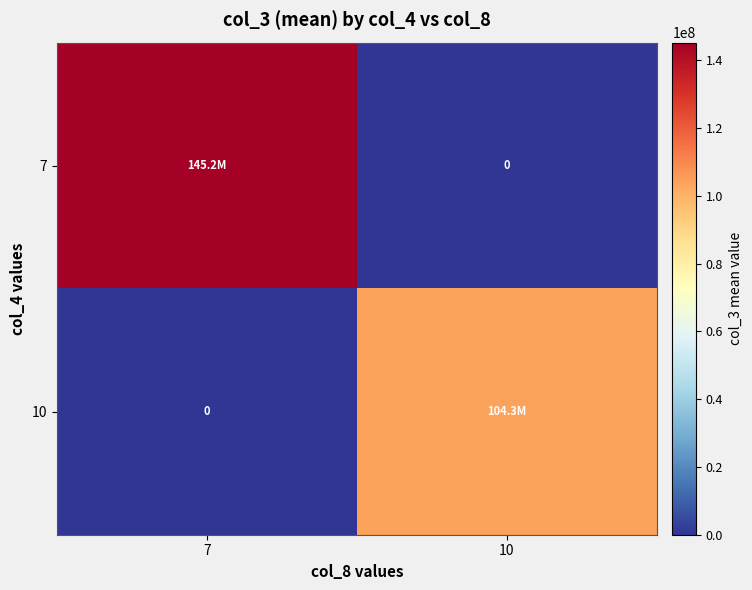

What value does the 7 series have at 7?

145177513.6